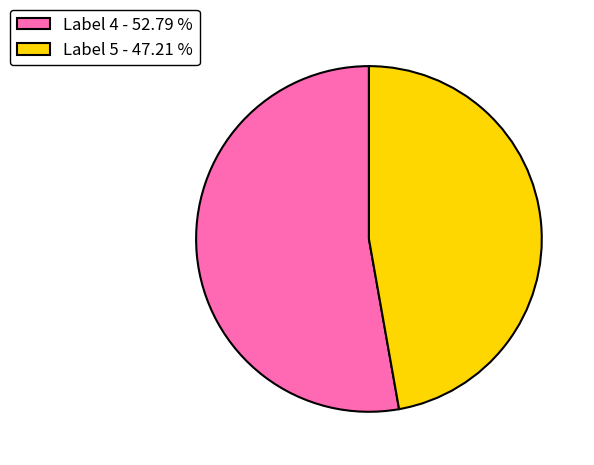

Is the sum of Label 4 - 52.79 % and Label 5 - 47.21 % greater than half?

Yes